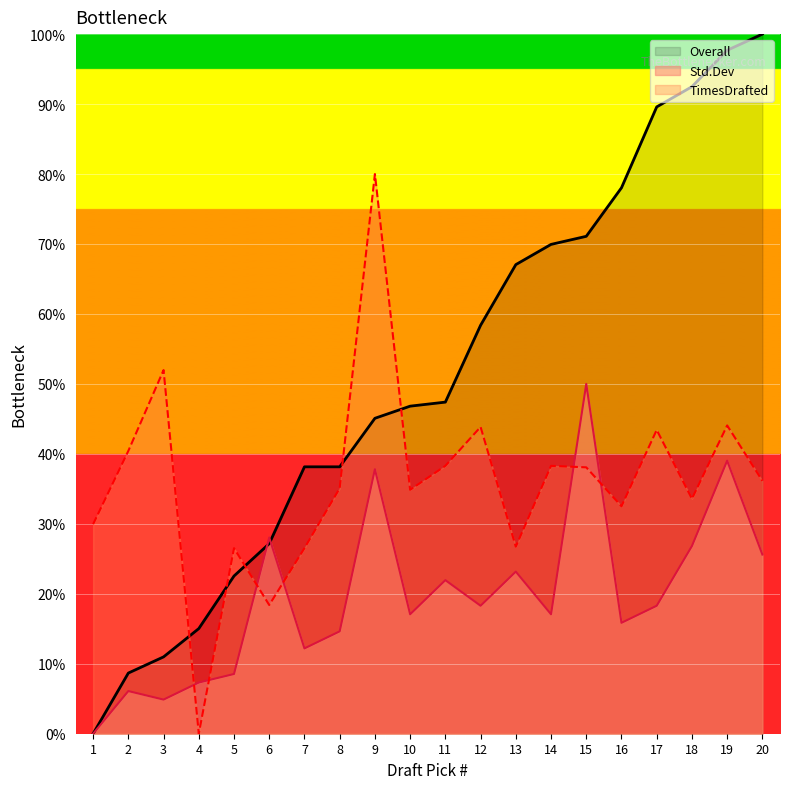

The # series shows 24.7 at 12. True or false?

False